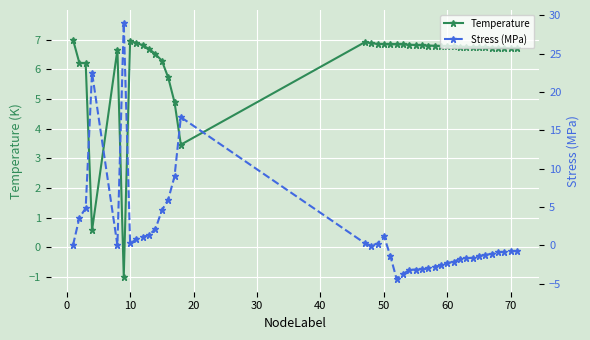

The value of Temperature at 70 is 11.1. True or false?

False